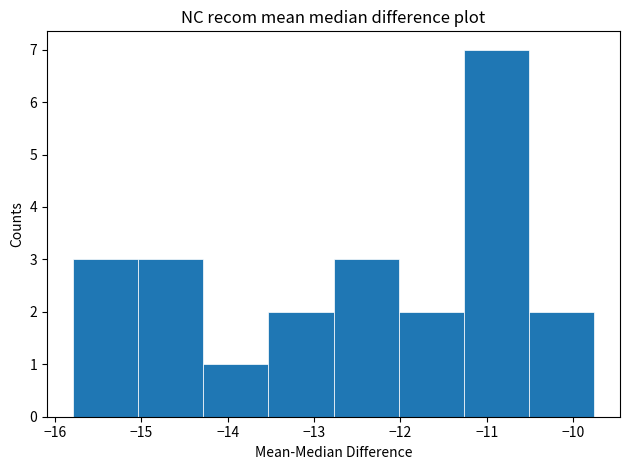

Which range on the x-axis has the tallest bar?

-11.3 to -10.5